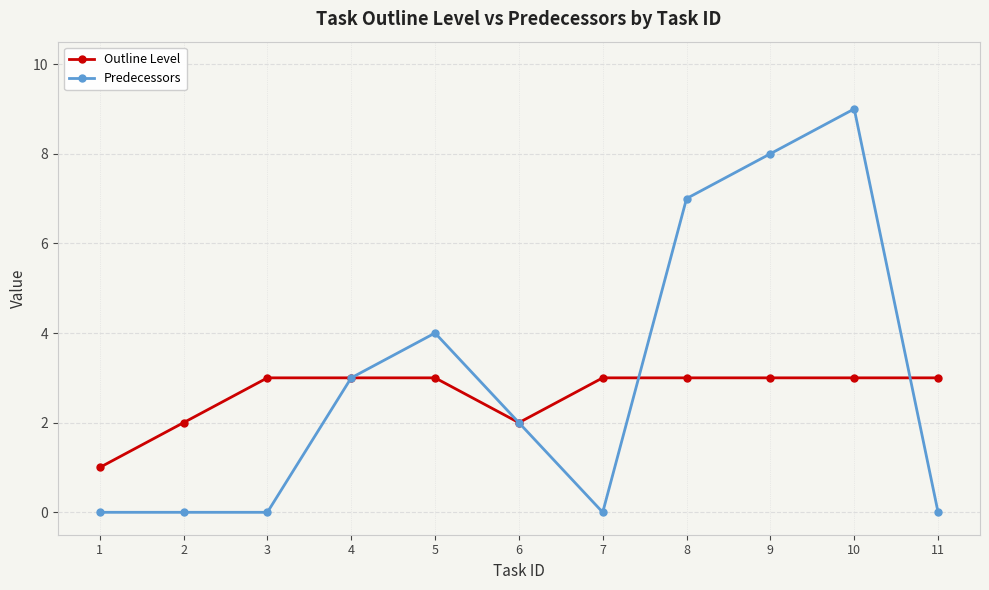

True or false: Predecessors has a value of 7 at 8.

True